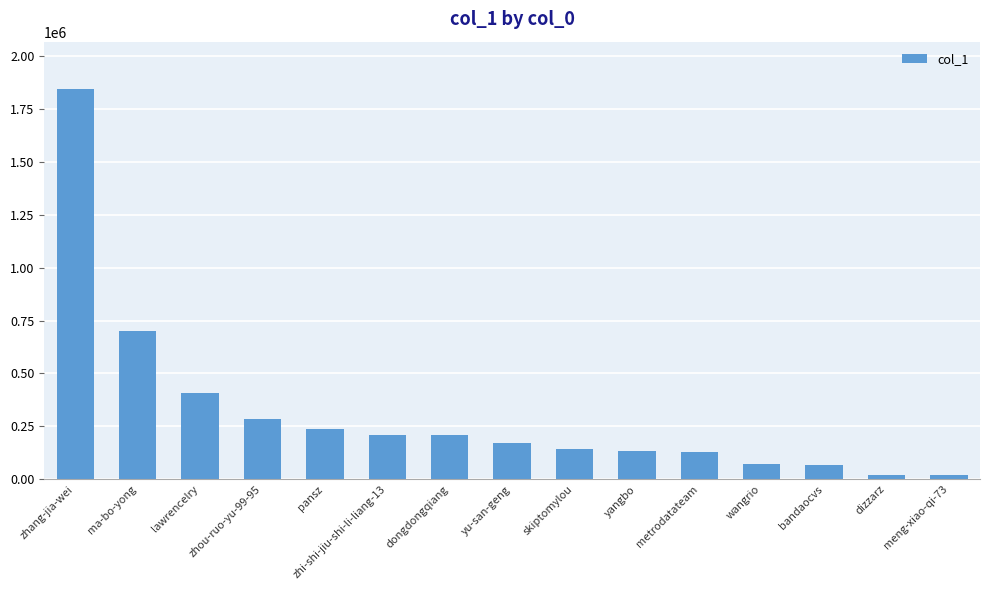

What is the ratio of the value at ma-bo-yong to the value at pansz?

2.9